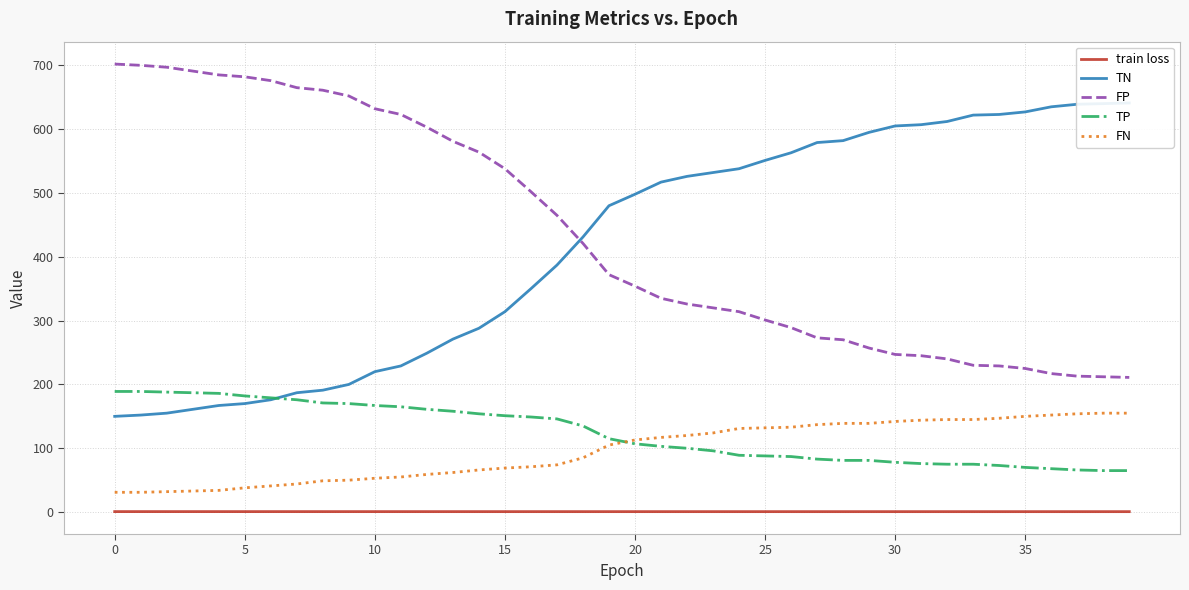

The train loss series shows 0.7 at 30. True or false?

True